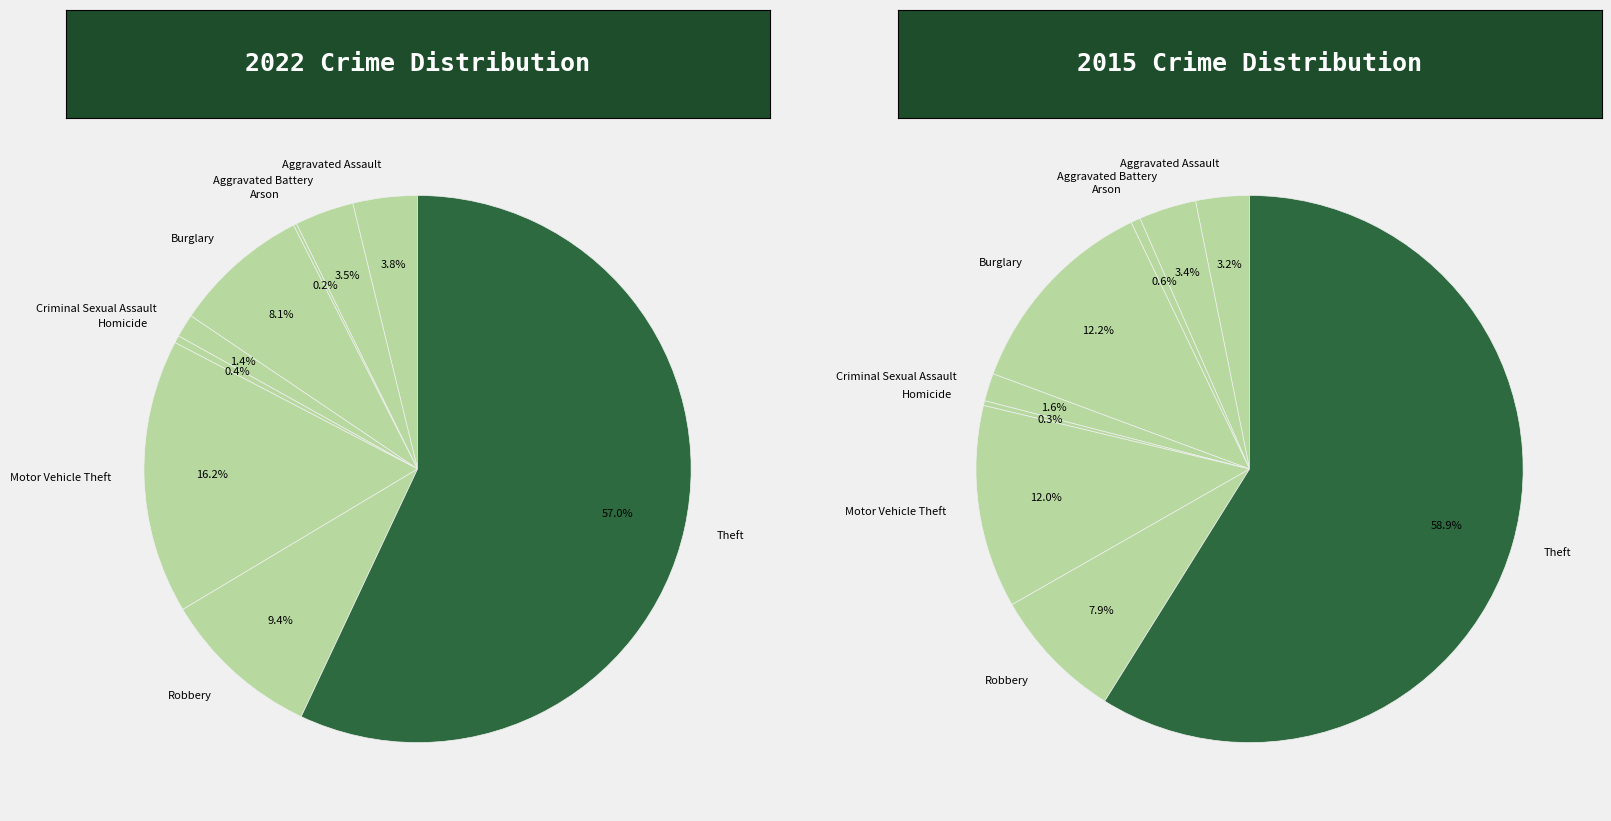

How much of the chart is everything except 8?

43.0%